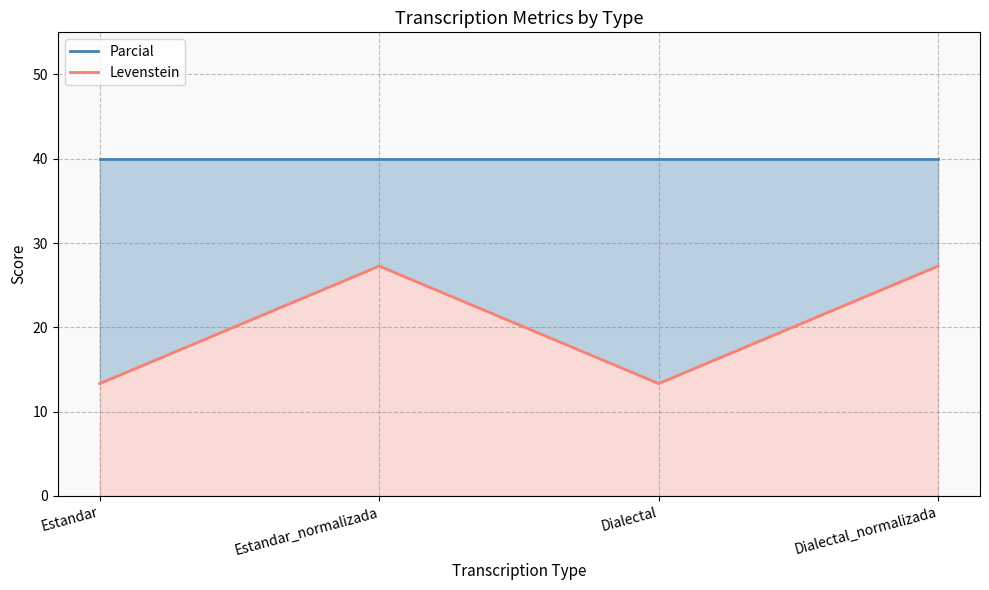

Where does the Levenstein series first go above 27?

Estandar_normalizada